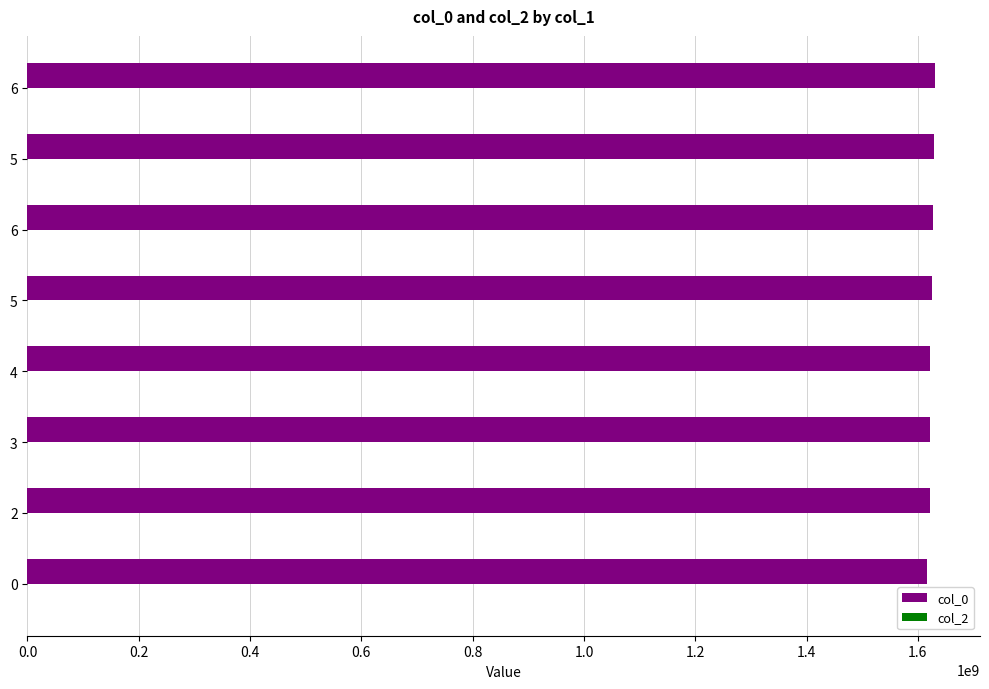

How many values are below 1625613054?

4